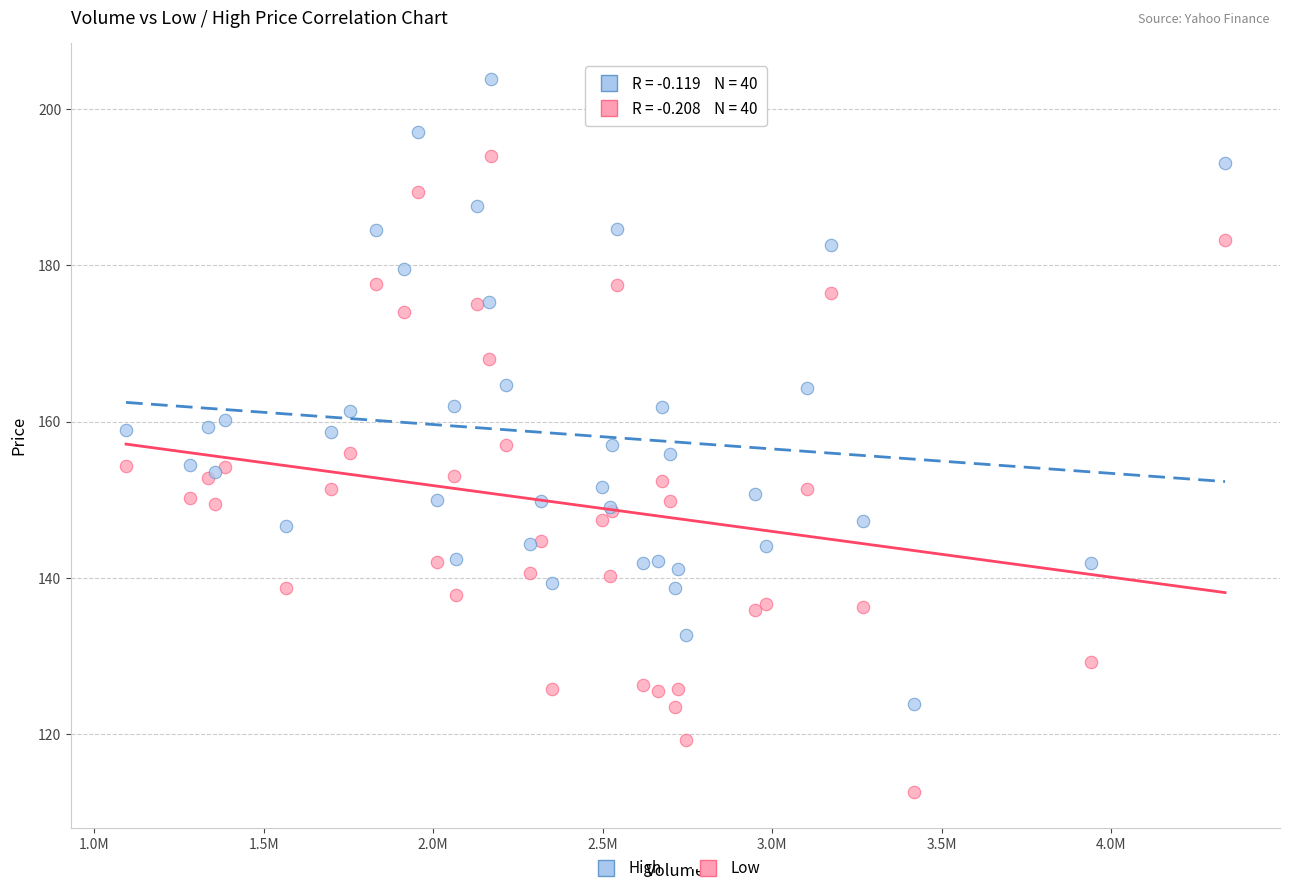

What is the X range (max minus min) for the scatter plot?

3241900.0